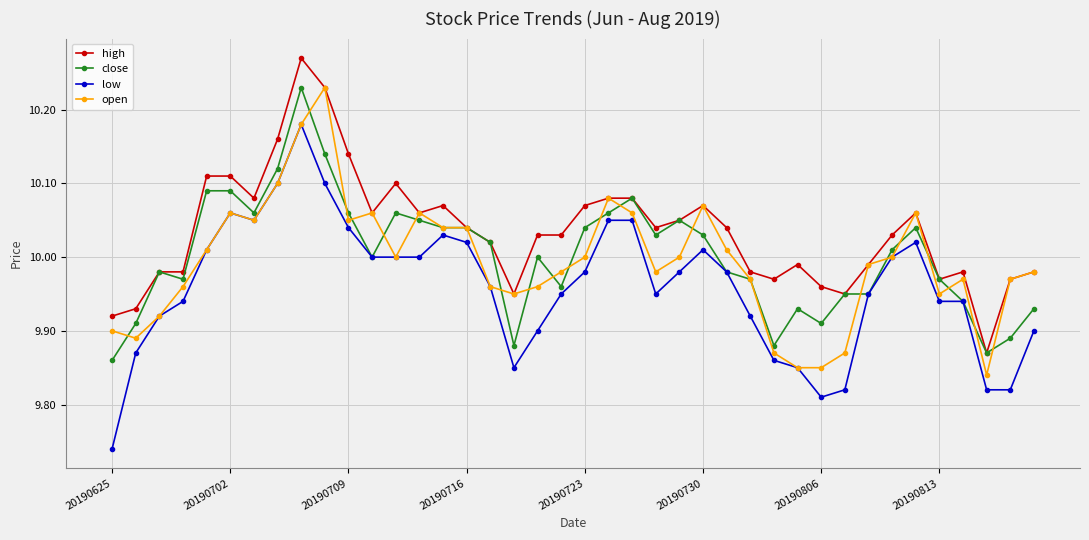

True or false: high and low intersect in this chart.

False